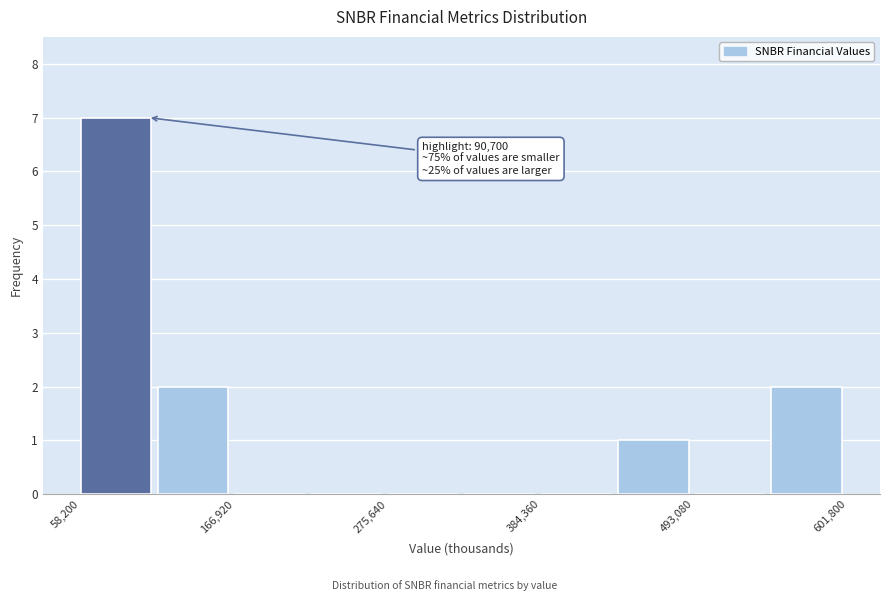

Around what value on the x-axis is the tallest bar? Give the approximate position of its centre, as read against the axis.

80000